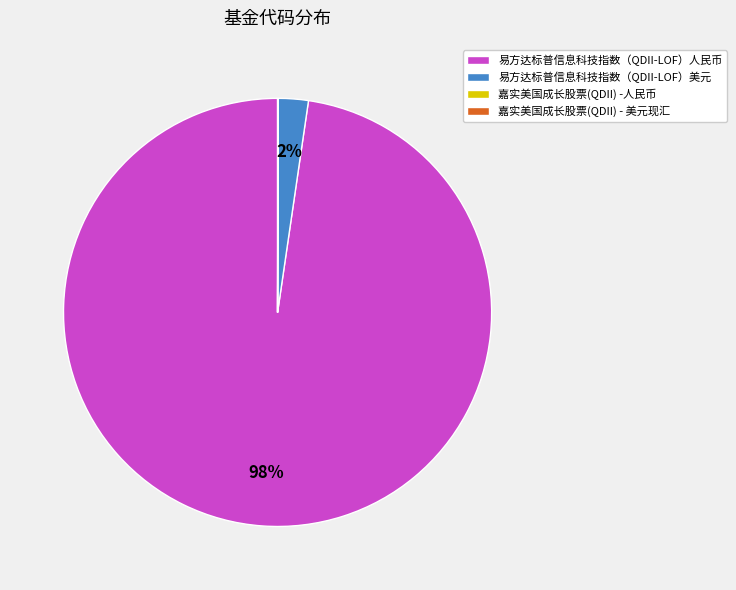

To the nearest percent, what percentage of the pie is 易方达标普信息科技指数（QDII-LOF）人民币?

98%